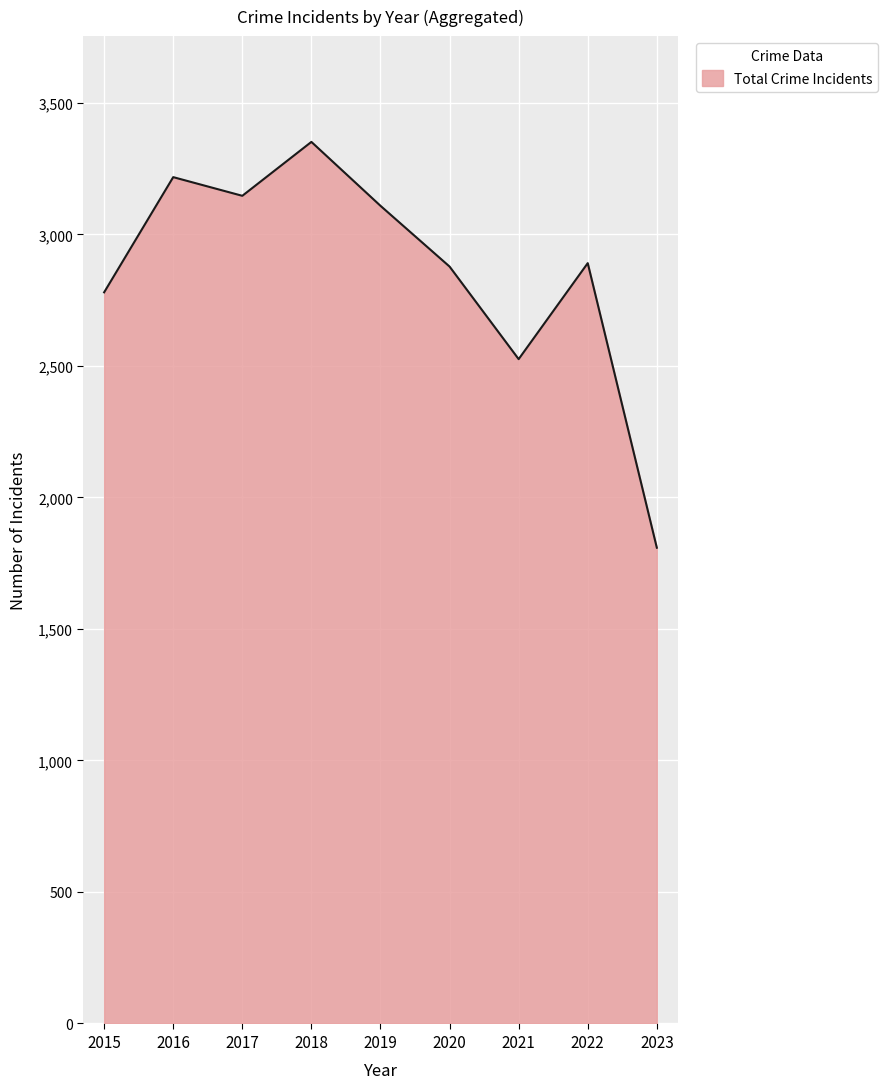

The value at 2022 is 2891. True or false?

True